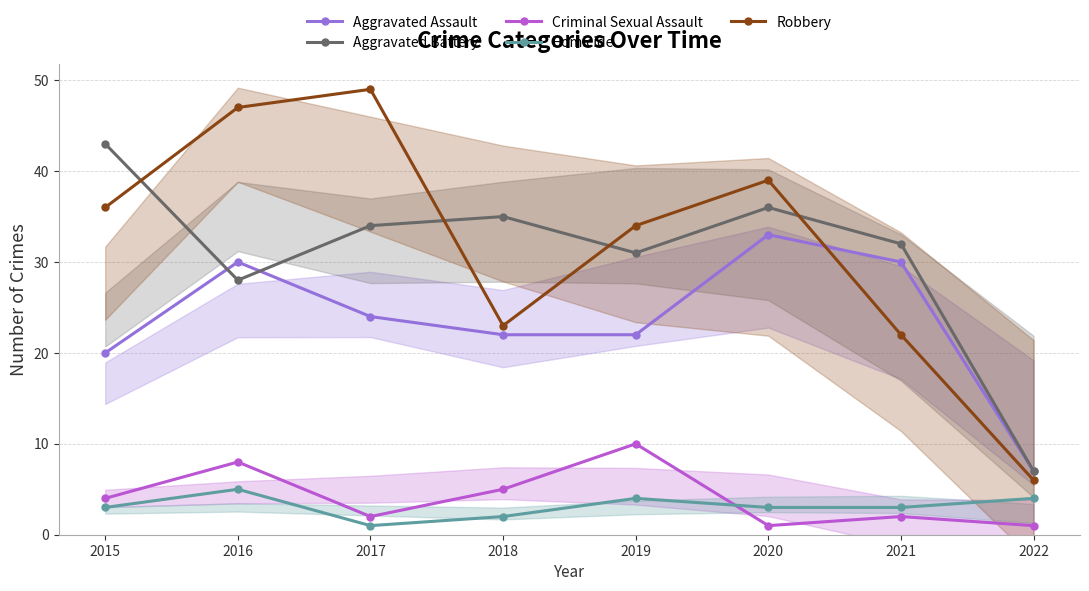

How many distinct data groups are displayed?

5